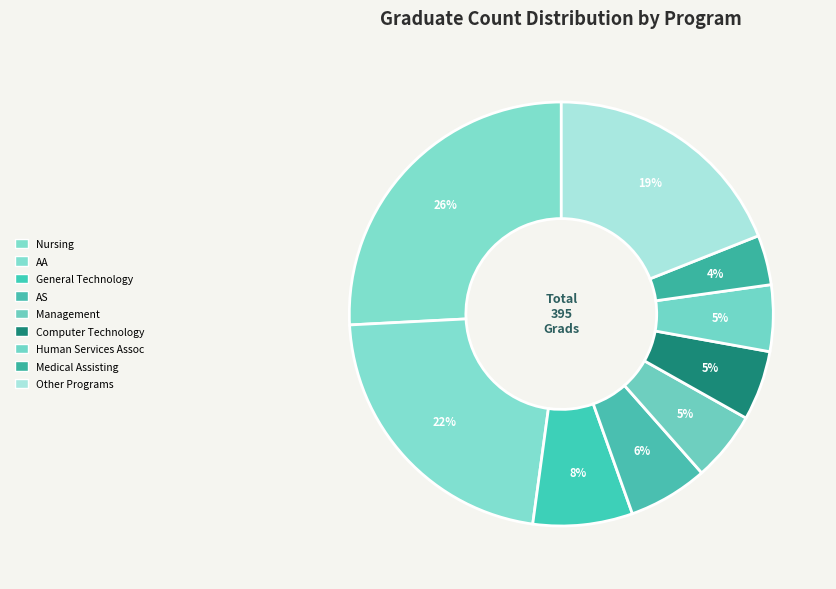

How many segments does this pie chart have?

9